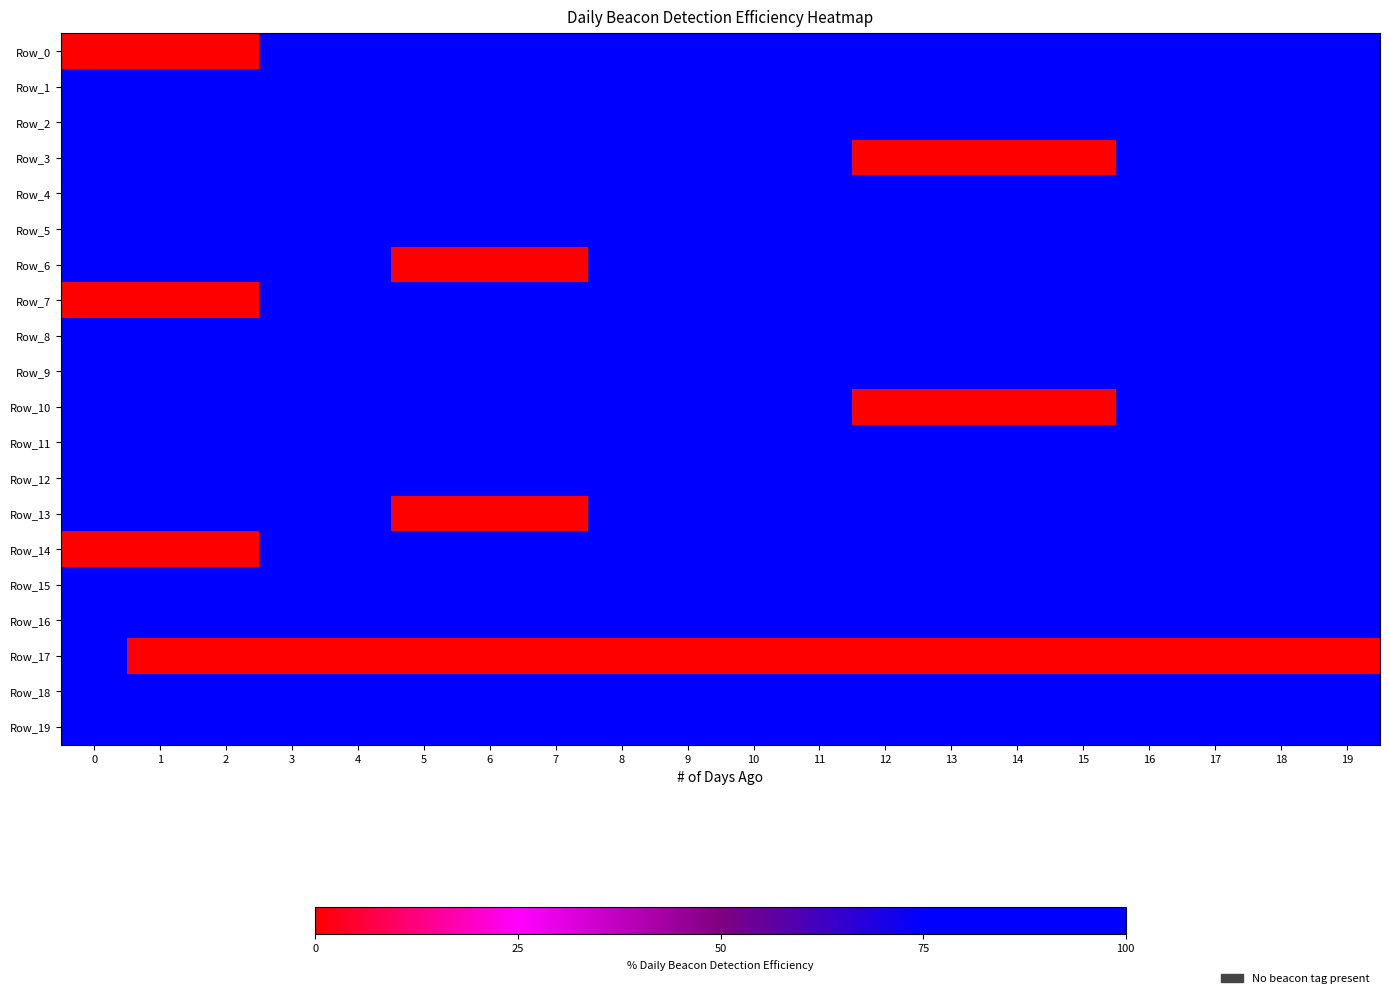

Reading left to right, list all the values displayed in this chart.

Row_0: 0=0	1=0	2=0	3=100	4=100	5=100	6=100	7=100	8=100	9=100	10=100	11=100	12=100	13=100	14=100	15=100	16=100	17=100	18=100	19=100
Row_1: 0=100	1=100	2=100	3=100	4=100	5=100	6=100	7=100	8=100	9=100	10=100	11=100	12=100	13=100	14=100	15=100	16=100	17=100	18=100	19=100
Row_2: 0=100	1=100	2=100	3=100	4=100	5=100	6=100	7=100	8=100	9=100	10=100	11=100	12=100	13=100	14=100	15=100	16=100	17=100	18=100	19=100
Row_3: 0=100	1=100	2=100	3=100	4=100	5=100	6=100	7=100	8=100	9=100	10=100	11=100	12=0	13=0	14=0	15=0	16=100	17=100	18=100	19=100
Row_4: 0=100	1=100	2=100	3=100	4=100	5=100	6=100	7=100	8=100	9=100	10=100	11=100	12=100	13=100	14=100	15=100	16=100	17=100	18=100	19=100
Row_5: 0=100	1=100	2=100	3=100	4=100	5=100	6=100	7=100	8=100	9=100	10=100	11=100	12=100	13=100	14=100	15=100	16=100	17=100	18=100	19=100
Row_6: 0=100	1=100	2=100	3=100	4=100	5=0	6=0	7=0	8=100	9=100	10=100	11=100	12=100	13=100	14=100	15=100	16=100	17=100	18=100	19=100
Row_7: 0=0	1=0	2=0	3=100	4=100	5=100	6=100	7=100	8=100	9=100	10=100	11=100	12=100	13=100	14=100	15=100	16=100	17=100	18=100	19=100
Row_8: 0=100	1=100	2=100	3=100	4=100	5=100	6=100	7=100	8=100	9=100	10=100	11=100	12=100	13=100	14=100	15=100	16=100	17=100	18=100	19=100
Row_9: 0=100	1=100	2=100	3=100	4=100	5=100	6=100	7=100	8=100	9=100	10=100	11=100	12=100	13=100	14=100	15=100	16=100	17=100	18=100	19=100
Row_10: 0=100	1=100	2=100	3=100	4=100	5=100	6=100	7=100	8=100	9=100	10=100	11=100	12=0	13=0	14=0	15=0	16=100	17=100	18=100	19=100
Row_11: 0=100	1=100	2=100	3=100	4=100	5=100	6=100	7=100	8=100	9=100	10=100	11=100	12=100	13=100	14=100	15=100	16=100	17=100	18=100	19=100
Row_12: 0=100	1=100	2=100	3=100	4=100	5=100	6=100	7=100	8=100	9=100	10=100	11=100	12=100	13=100	14=100	15=100	16=100	17=100	18=100	19=100
Row_13: 0=100	1=100	2=100	3=100	4=100	5=0	6=0	7=0	8=100	9=100	10=100	11=100	12=100	13=100	14=100	15=100	16=100	17=100	18=100	19=100
Row_14: 0=0	1=0	2=0	3=100	4=100	5=100	6=100	7=100	8=100	9=100	10=100	11=100	12=100	13=100	14=100	15=100	16=100	17=100	18=100	19=100
Row_15: 0=100	1=100	2=100	3=100	4=100	5=100	6=100	7=100	8=100	9=100	10=100	11=100	12=100	13=100	14=100	15=100	16=100	17=100	18=100	19=100
Row_16: 0=100	1=100	2=100	3=100	4=100	5=100	6=100	7=100	8=100	9=100	10=100	11=100	12=100	13=100	14=100	15=100	16=100	17=100	18=100	19=100
Row_17: 0=100	1=0	2=0	3=0	4=0	5=0	6=0	7=0	8=0	9=0	10=0	11=0	12=0	13=0	14=0	15=0	16=0	17=0	18=0	19=0
Row_18: 0=100	1=100	2=100	3=100	4=100	5=100	6=100	7=100	8=100	9=100	10=100	11=100	12=100	13=100	14=100	15=100	16=100	17=100	18=100	19=100
Row_19: 0=100	1=100	2=100	3=100	4=100	5=100	6=100	7=100	8=100	9=100	10=100	11=100	12=100	13=100	14=100	15=100	16=100	17=100	18=100	19=100